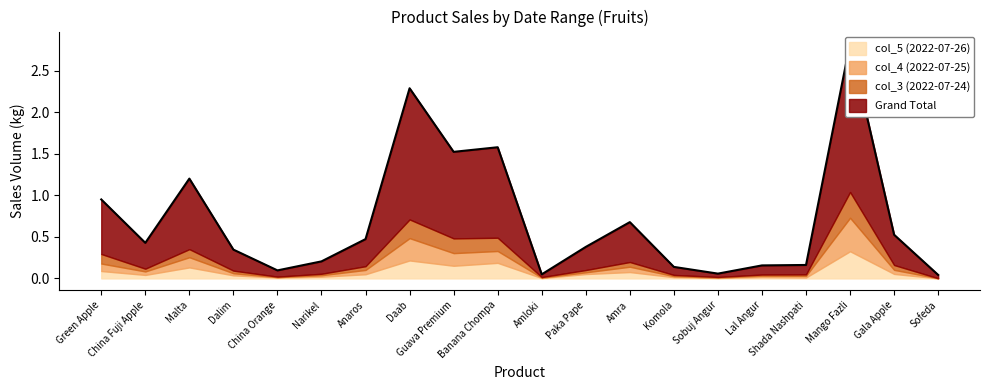

Between Anaros and Guava Premium, which is larger?

Guava Premium